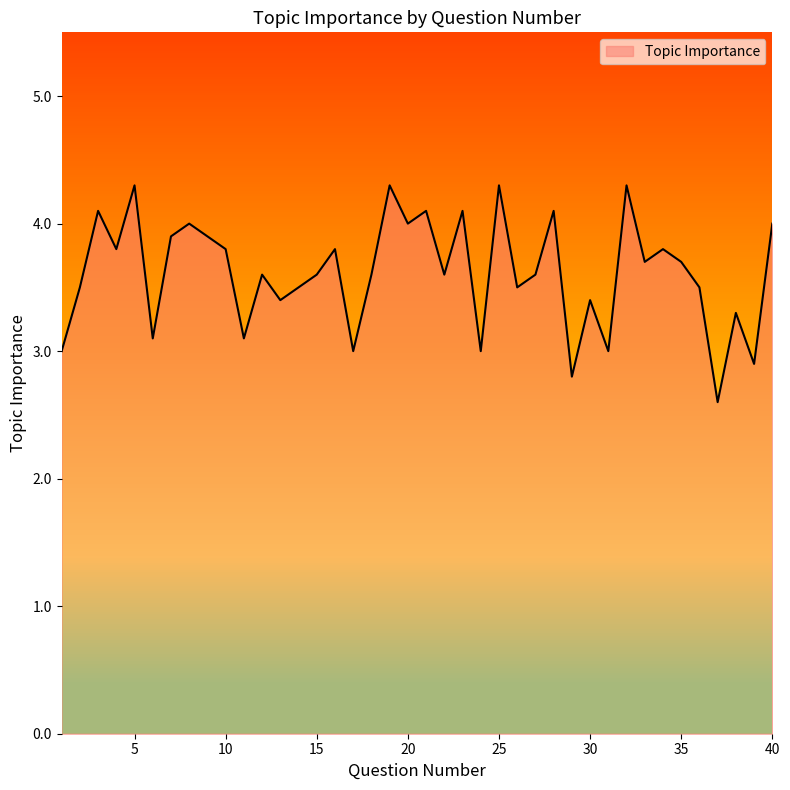

Reading left to right, list all the values displayed in this chart.

3.0	3.5	4.1	3.8	4.3	3.1	3.9	4.0	3.9	3.8	3.1	3.6	3.4	3.5	3.6	3.8	3.0	3.6	4.3	4.0	4.1	3.6	4.1	3.0	4.3	3.5	3.6	4.1	2.8	3.4	3.0	4.3	3.7	3.8	3.7	3.5	2.6	3.3	2.9	4.0